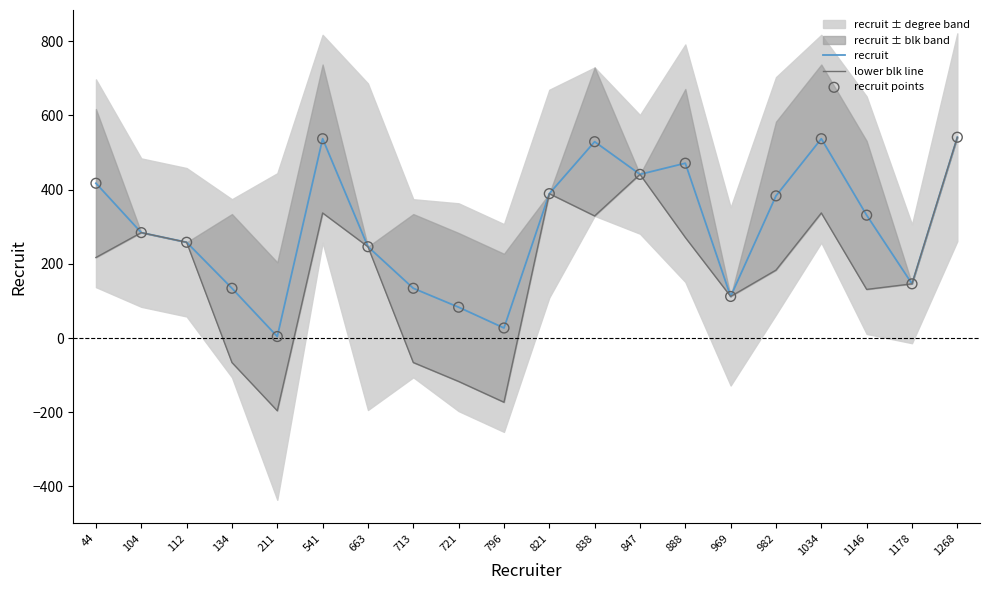

The recruit series shows 64 at 134. True or false?

False